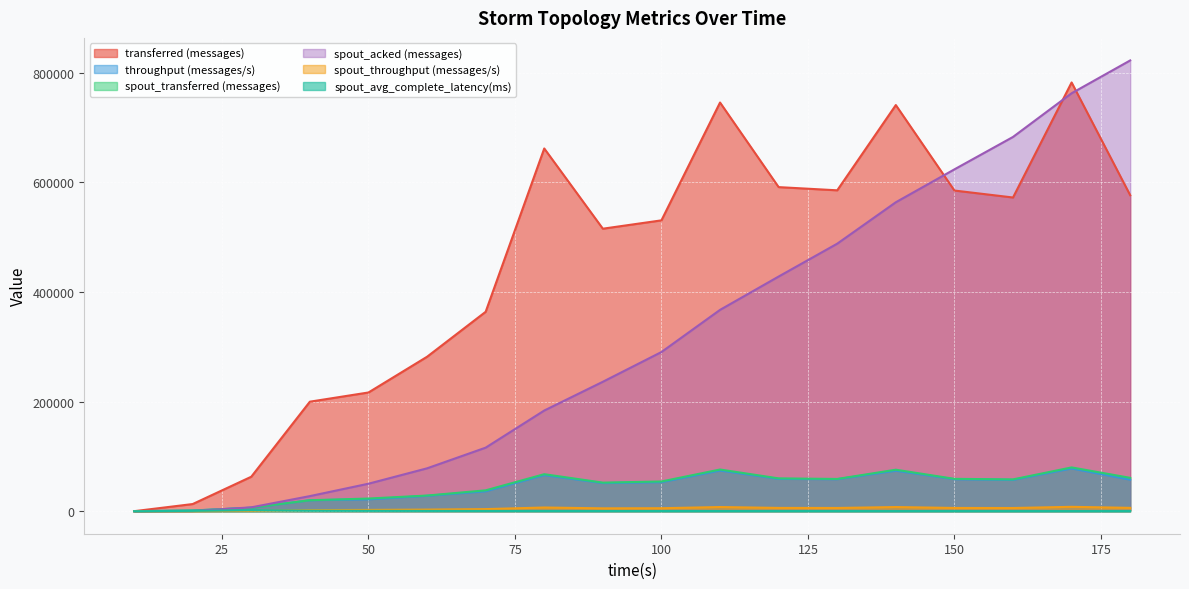

Which series changed the most between 10 and 70?

transferred (messages)